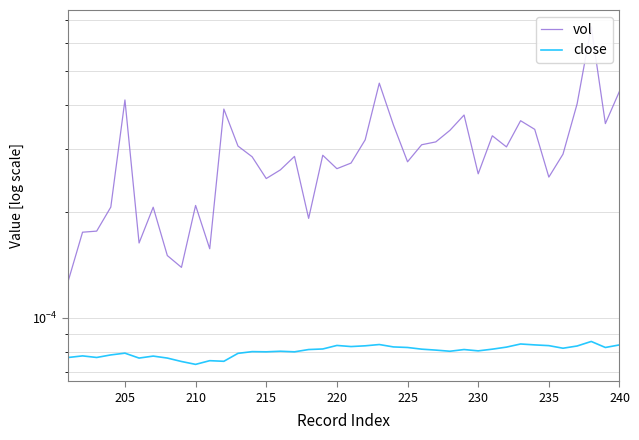

The vol series shows 0.0 at 17. True or false?

False